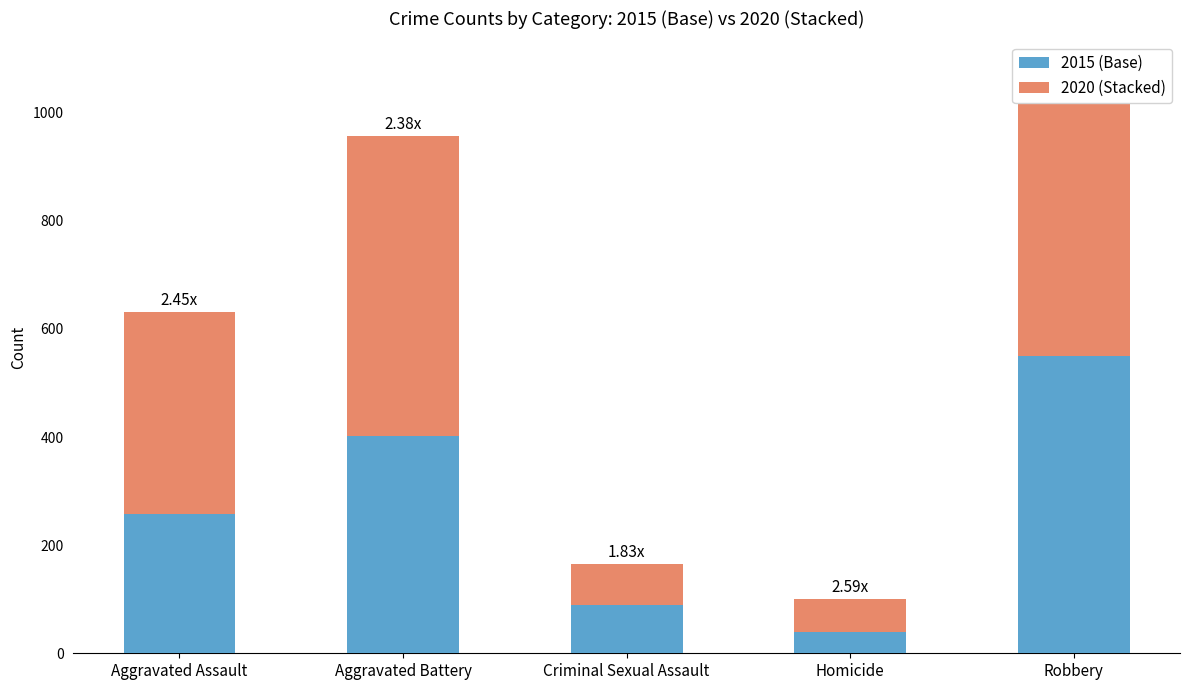

At which label does 2015 (Base) reach its peak?

Robbery